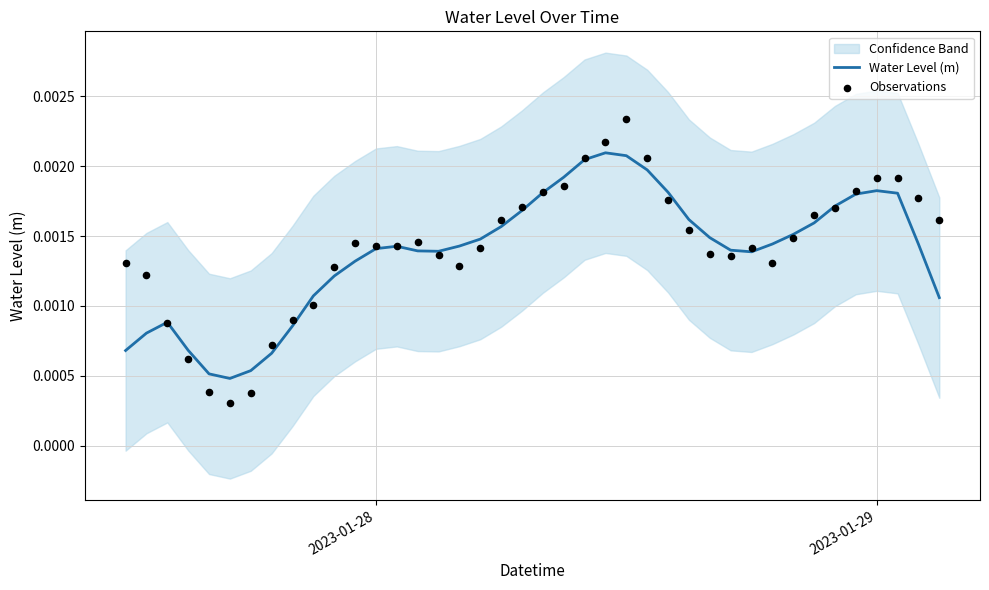

At how many categories does at least one series exceed 0?

40